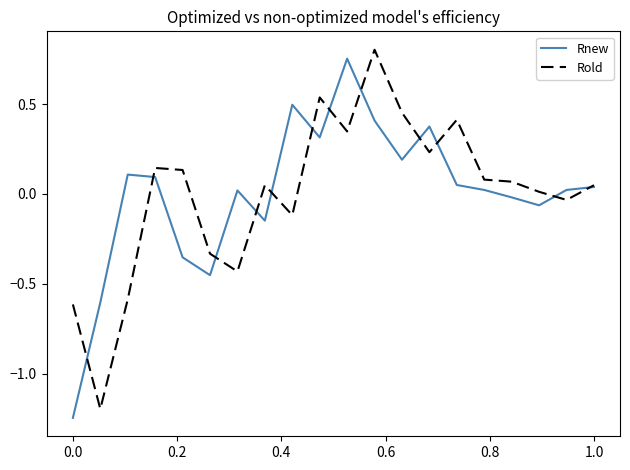

How many lines are shown in the chart?

2